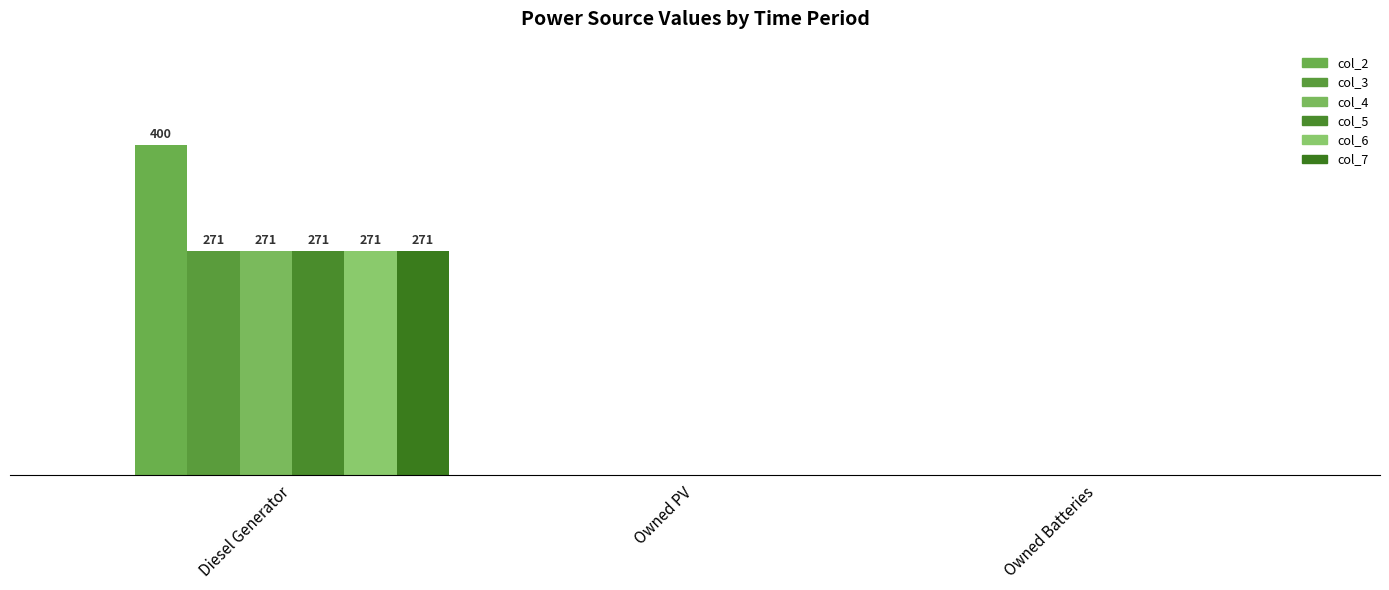

What is the difference between the col_2 values at Diesel Generator and Owned Batteries?

400